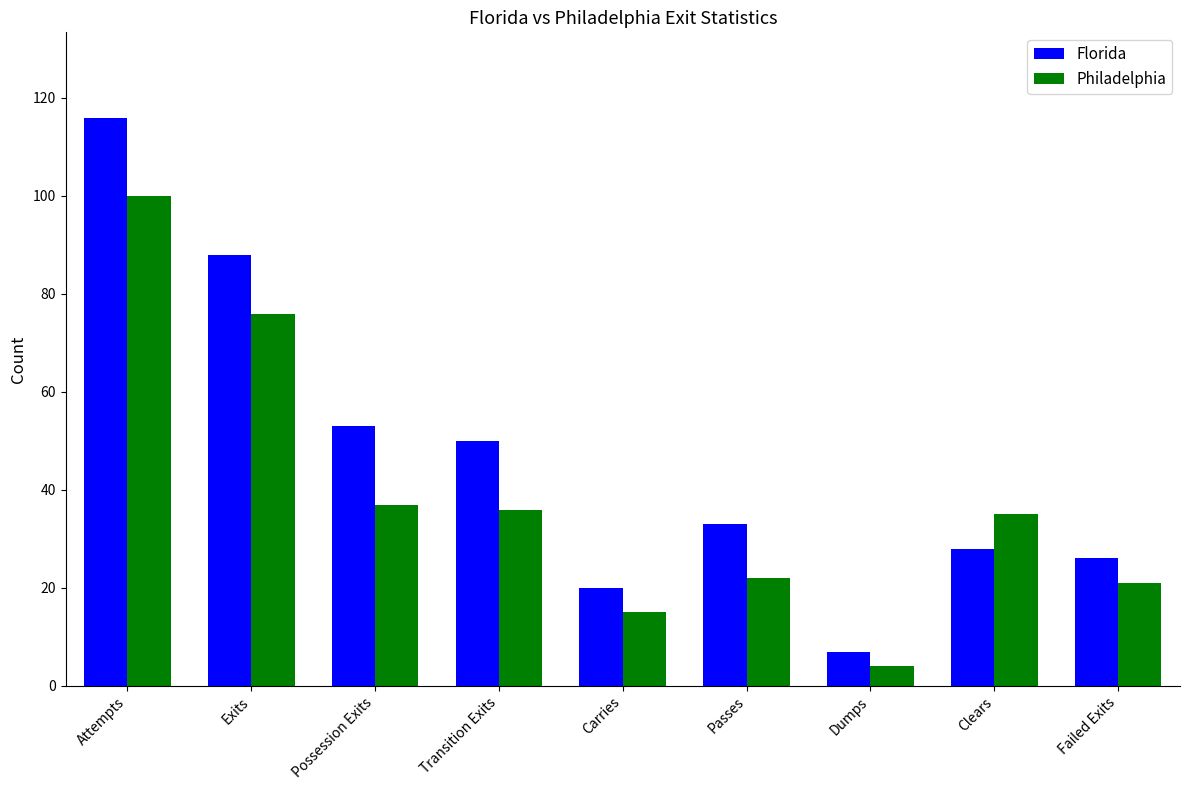

How many data points in Florida are less than 33?

4